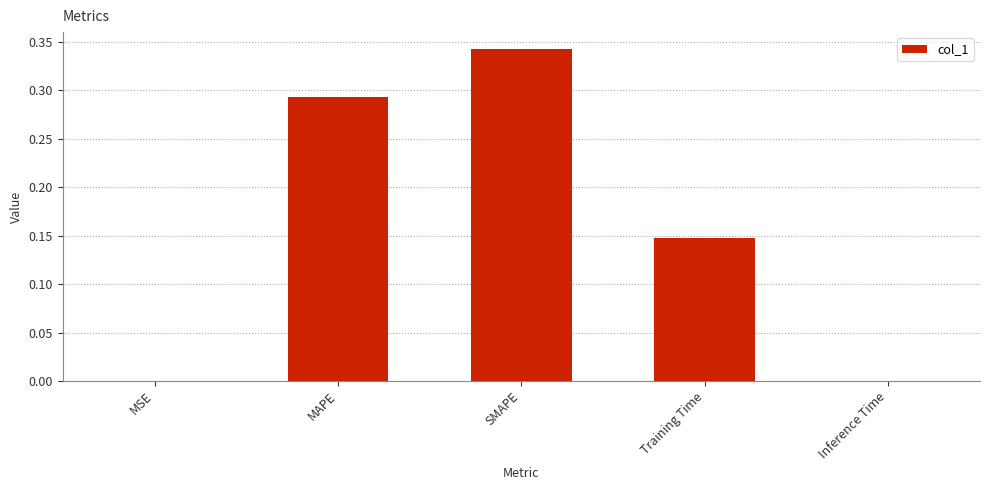

Which has a higher value, MSE or MAPE?

MAPE